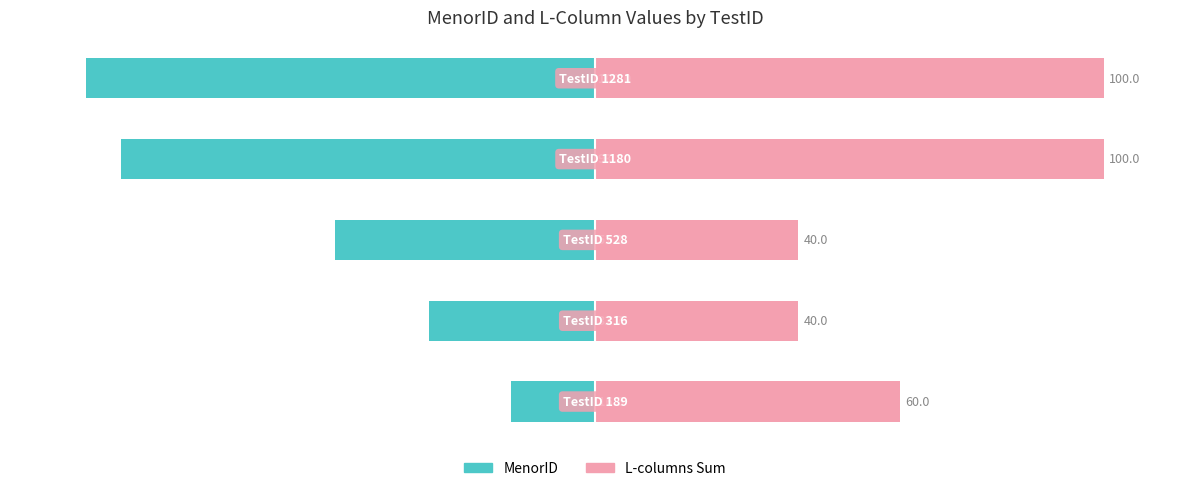

What is the total value across all series at −100?

7.3